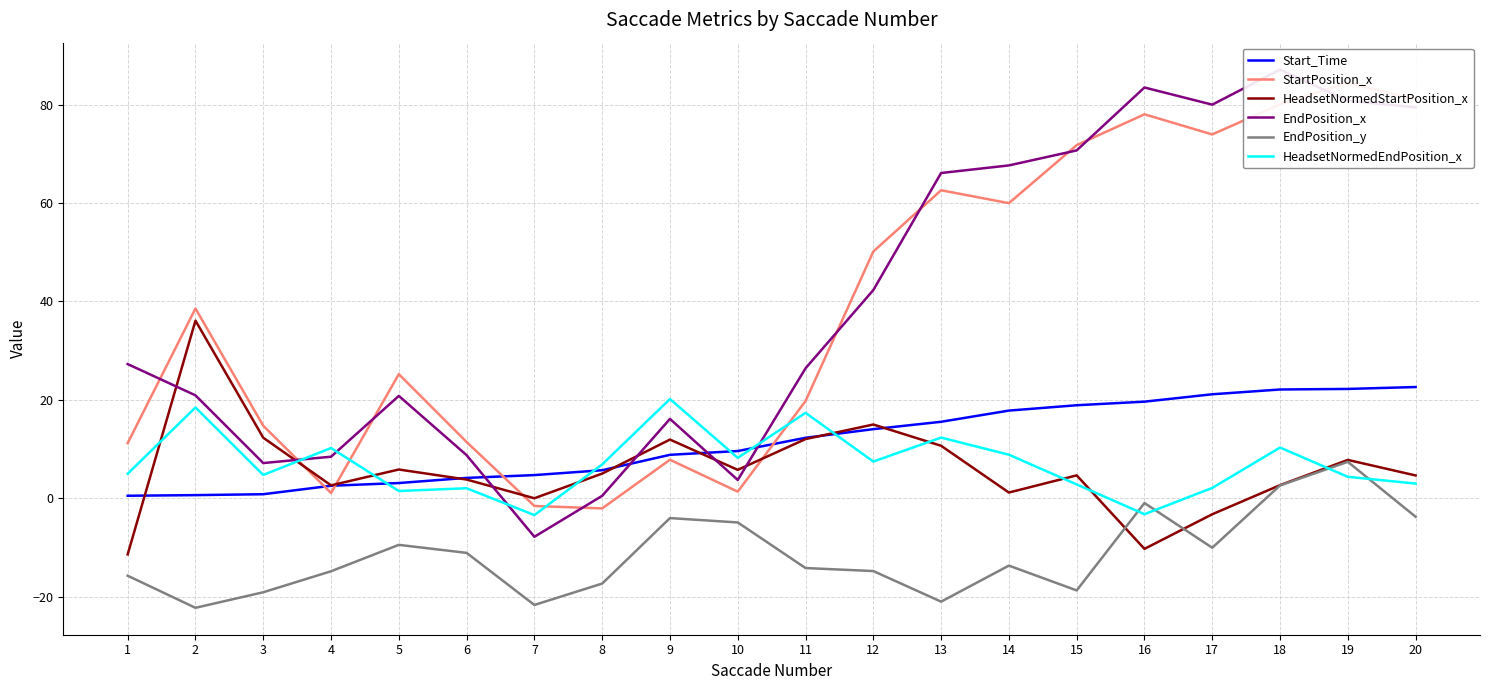

True or false: HeadsetNormedEndPosition_x has a value of 8.2 at 10.

True